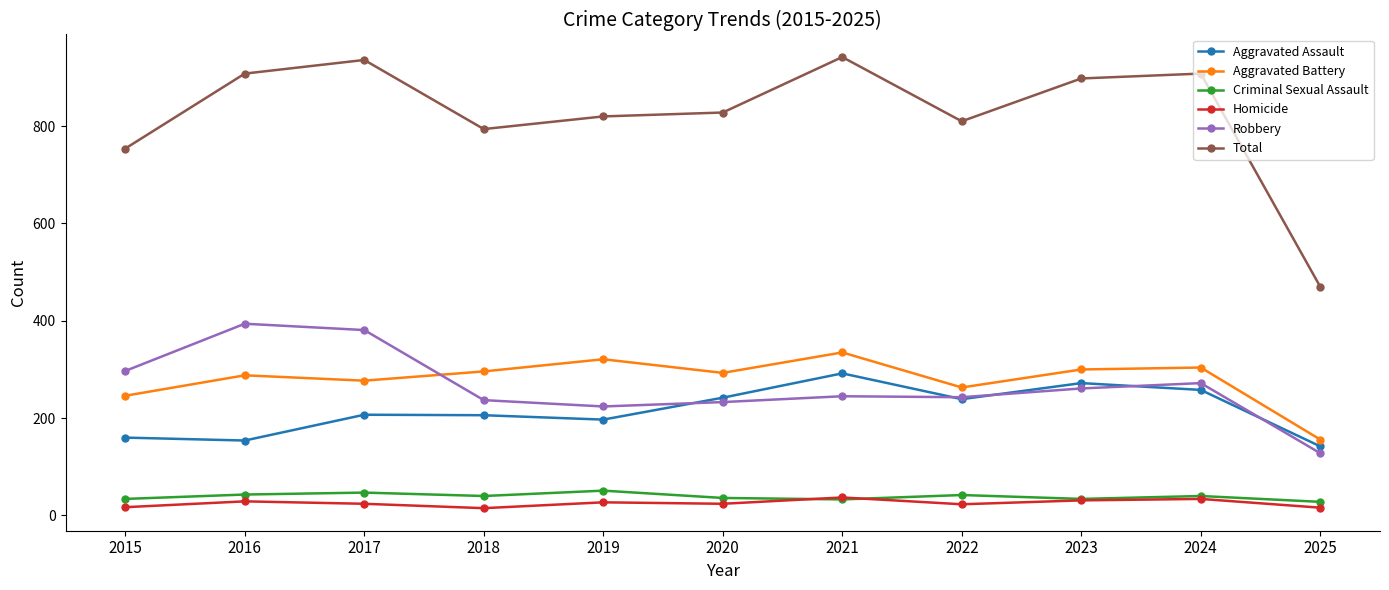

The Robbery series shows 120 at 2015. True or false?

False